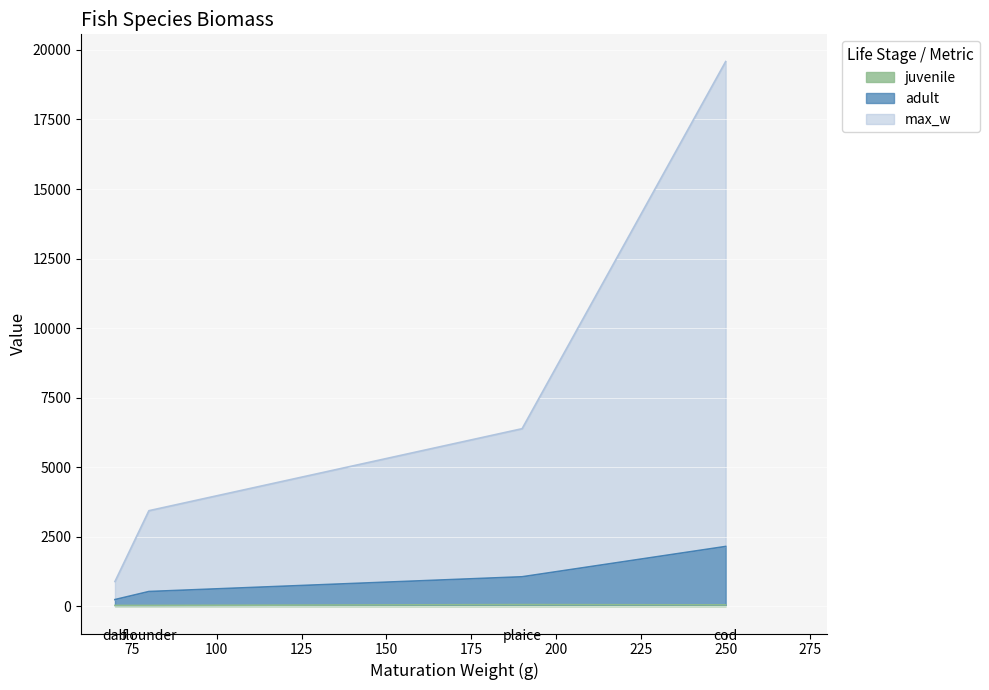

Which series has the largest total across all categories?

max_w